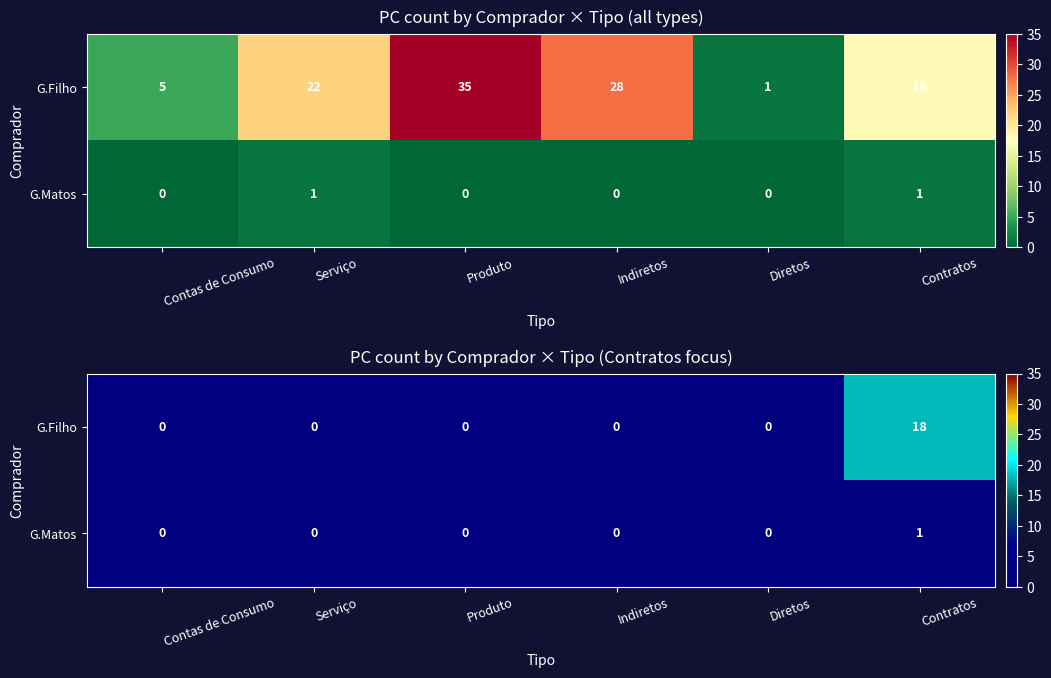

At which category does the chart reach its peak across all series?

Contratos